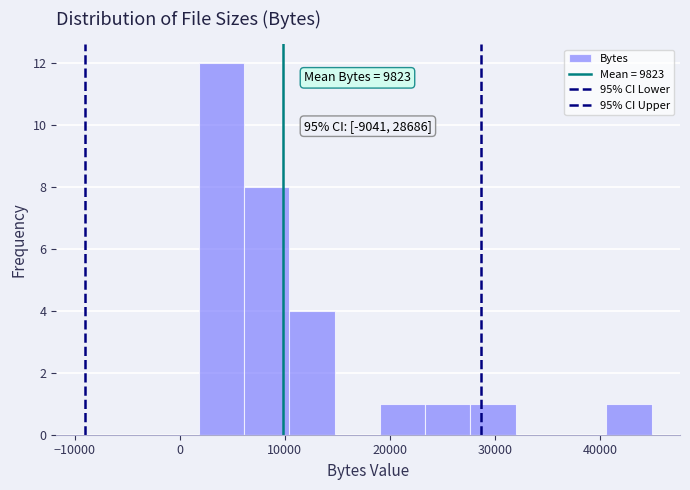

Over which range of the x-axis is the bar tallest?

2000 to 6000